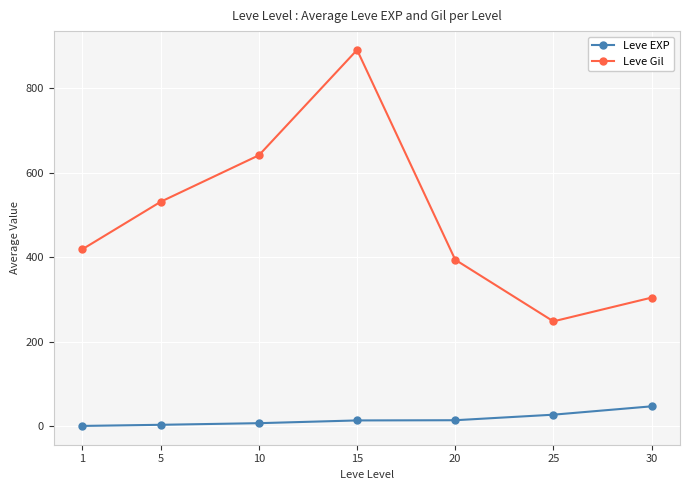

The Leve Gil series shows 545.0 at 30. True or false?

False